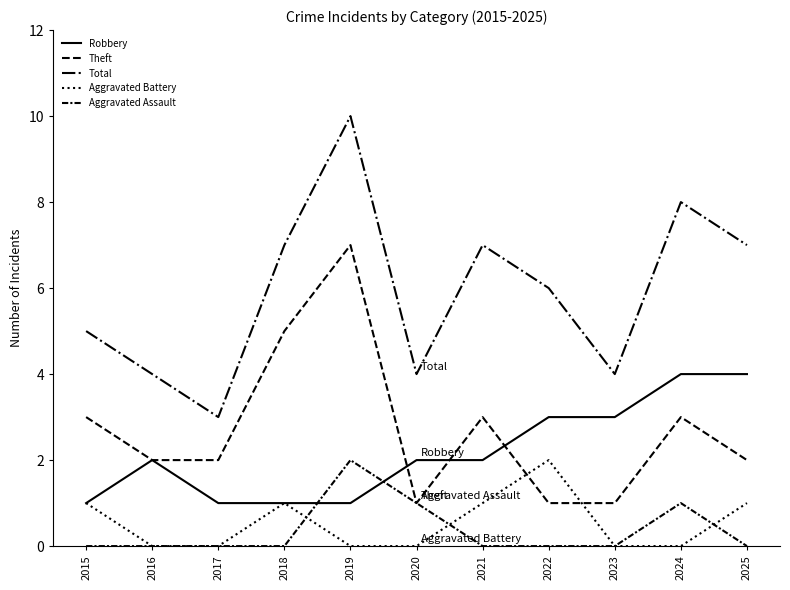

How many lines are shown in the chart?

5